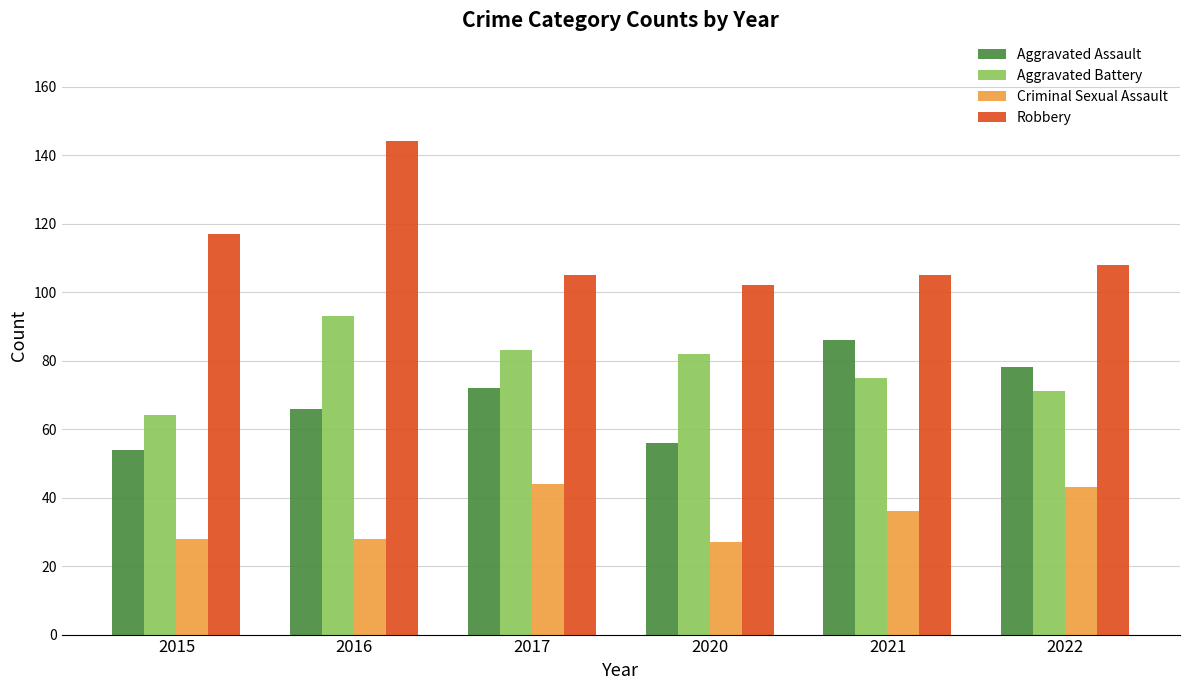

At which label is Criminal Sexual Assault closest to 35?

2021